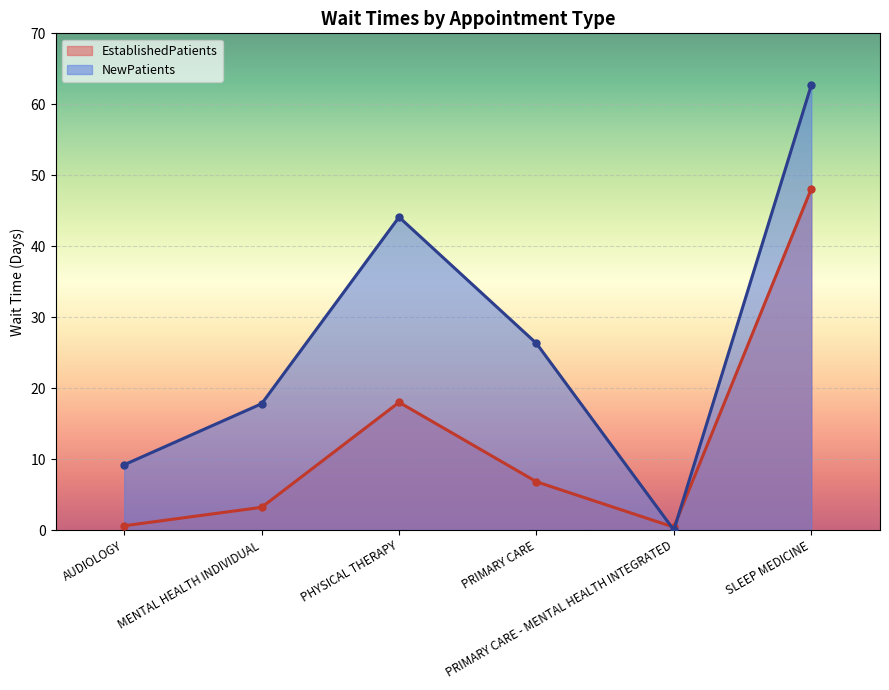

What is the label of the 4th point from the right?

PHYSICAL THERAPY